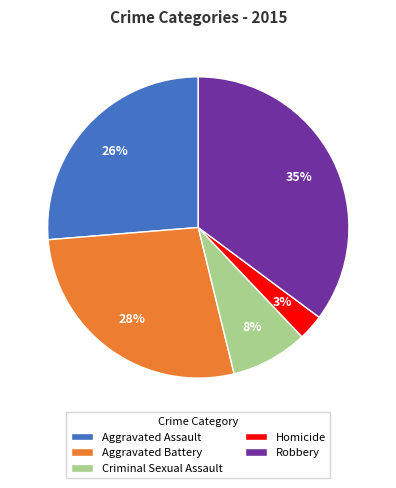

Do Criminal Sexual Assault and Robbery together represent more than half of the pie?

No